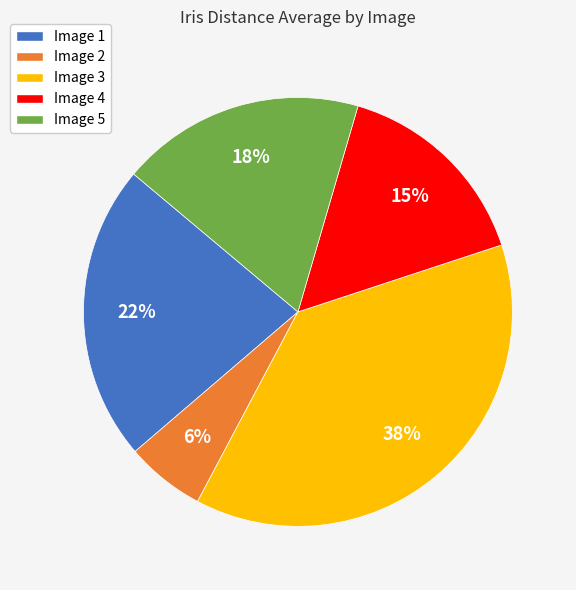

How many slices are in this pie chart?

5